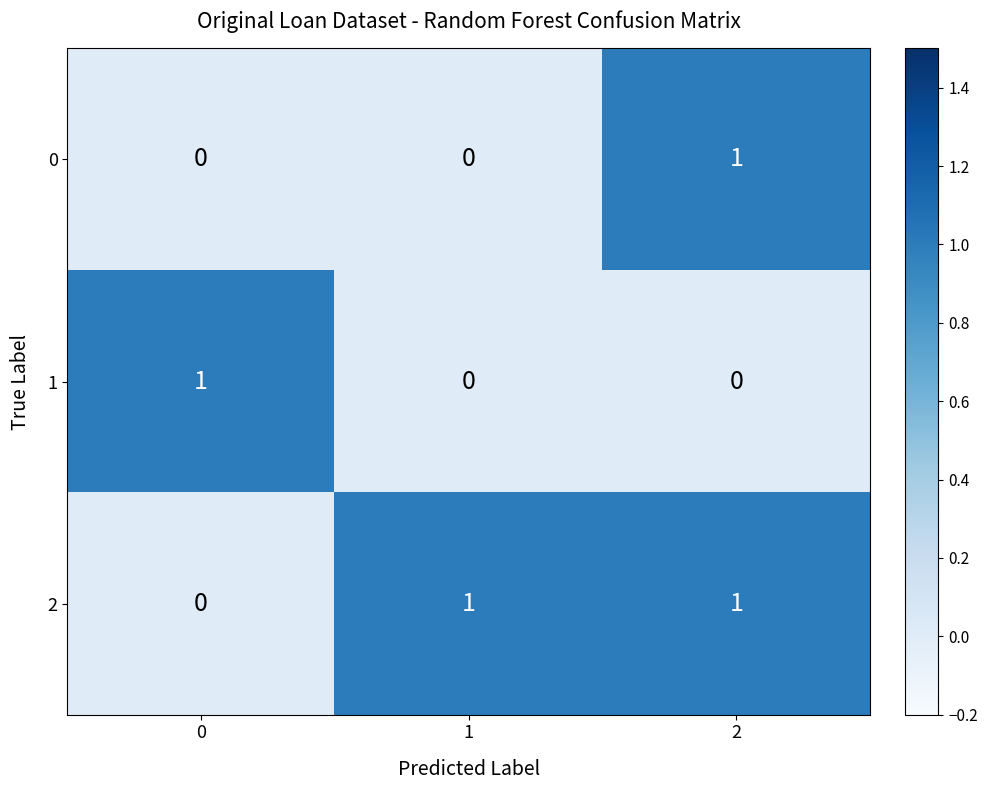

At which category is the sum across all series the highest?

2